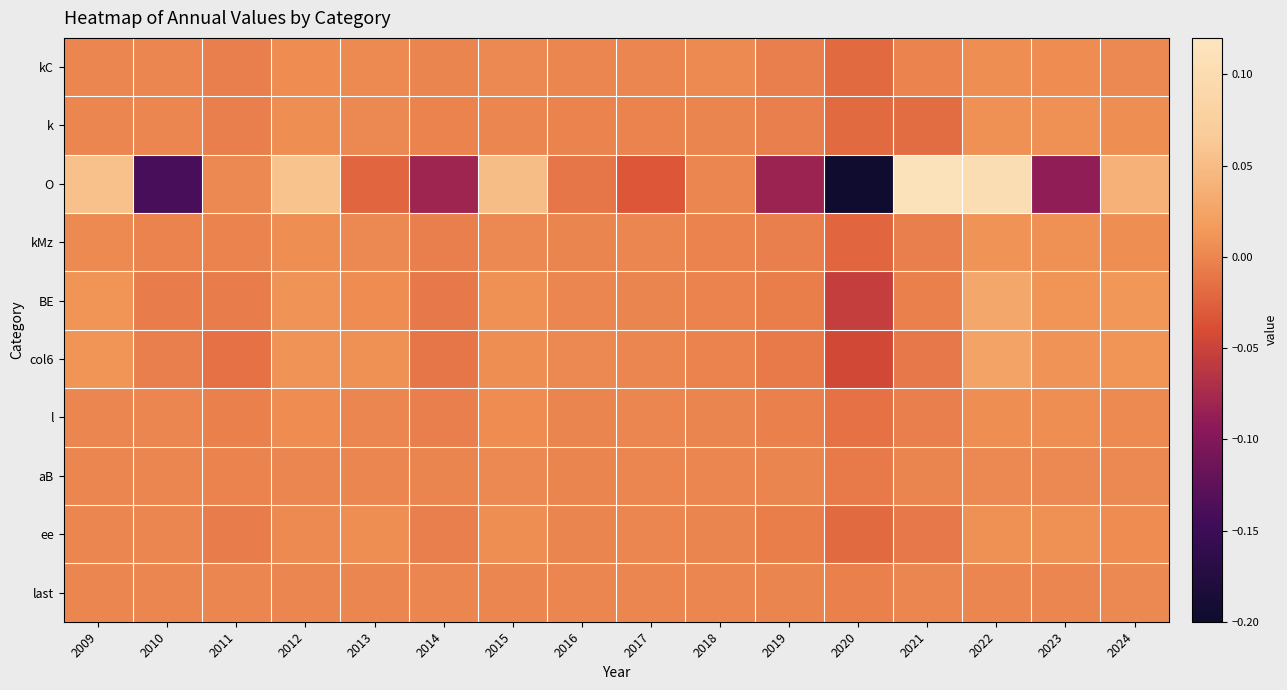

What is the total value across all series at 2024?

0.1